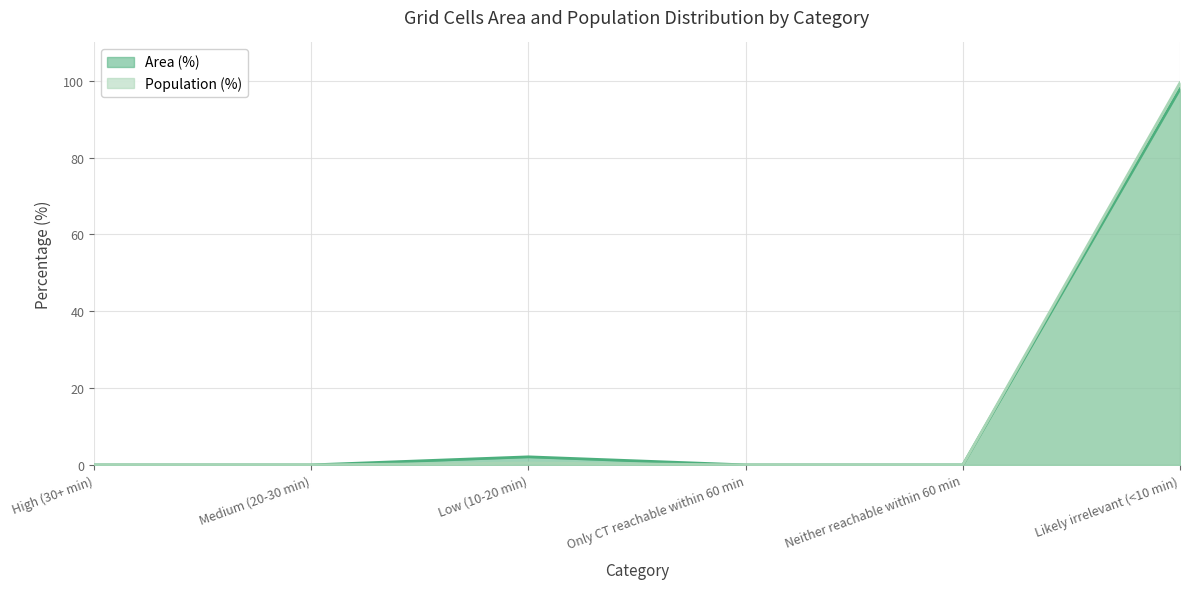

Which series has the largest range (max minus min)?

Population (%)